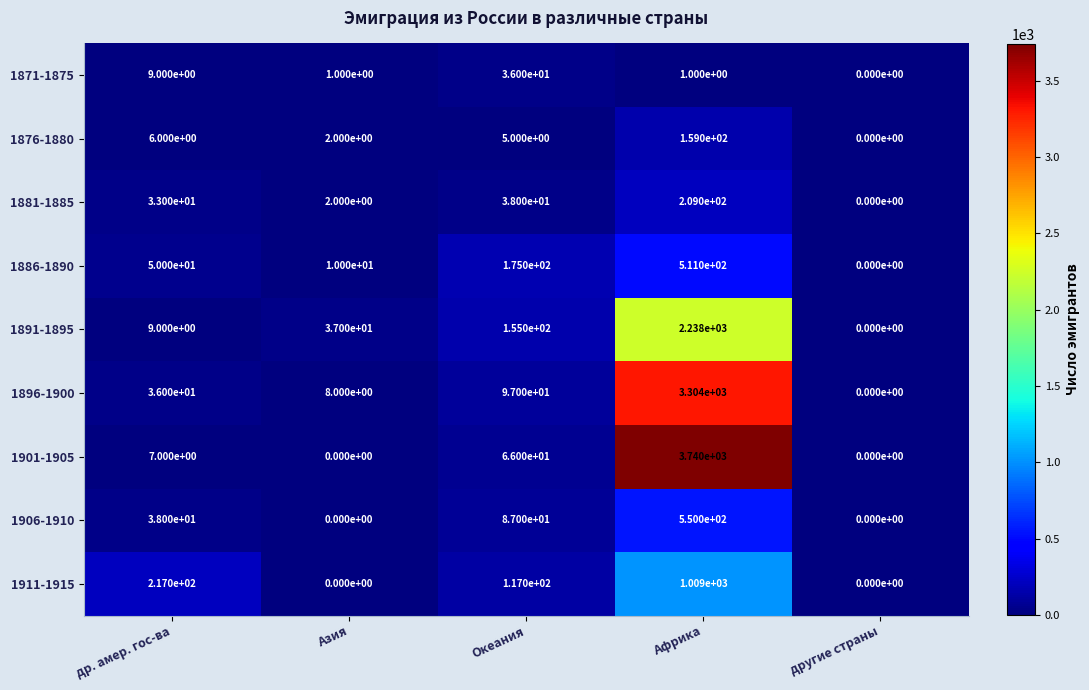

What is the approximate value of 1896-1900 at Океания?

97